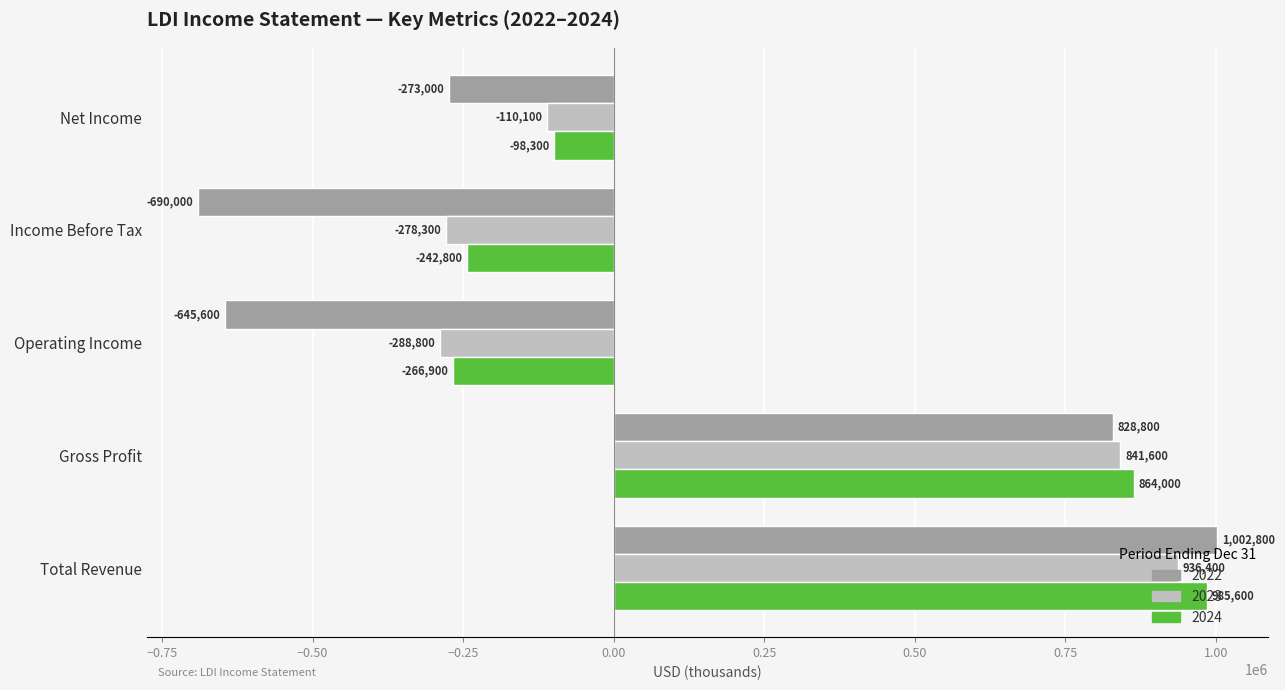

Which series changed the most between Total Revenue and Operating Income?

2022